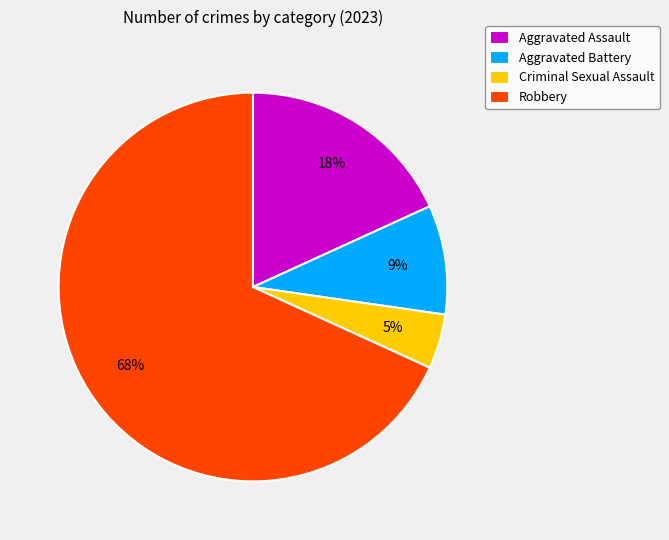

What is the ratio of the value at Aggravated Assault to the value at Aggravated Battery?

2.0